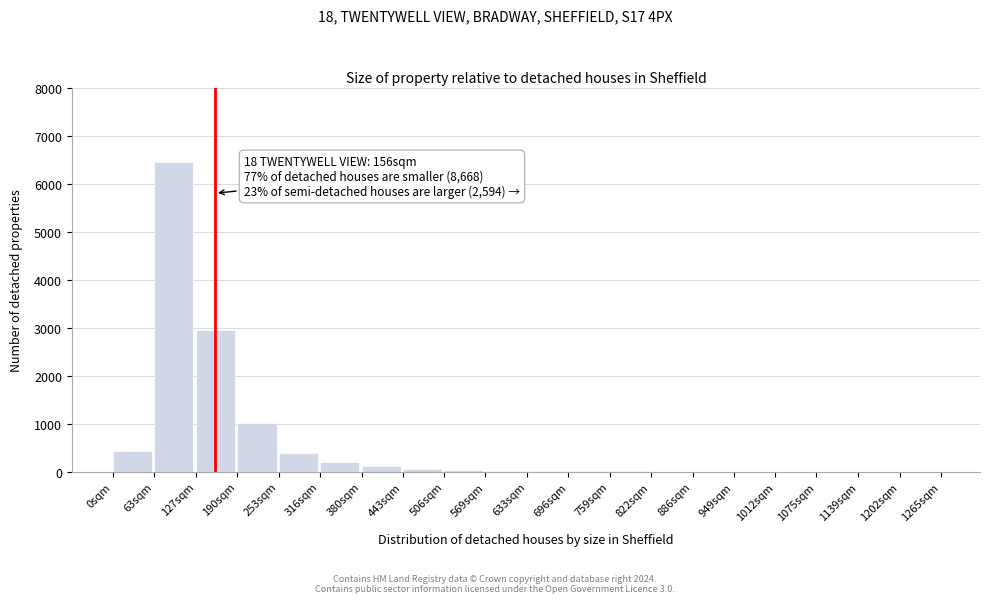

The chart shows a value of 110 at 380sqm. True or false?

True